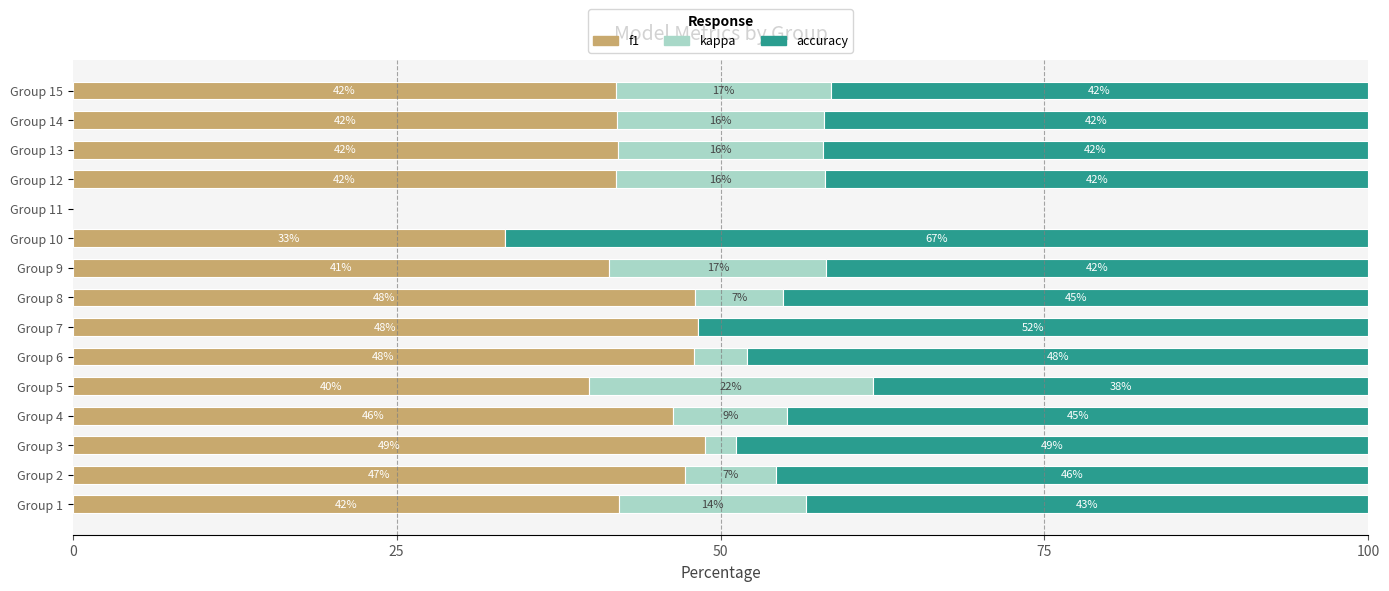

Is it true that f1 equals 33.3 at Group 10?

True